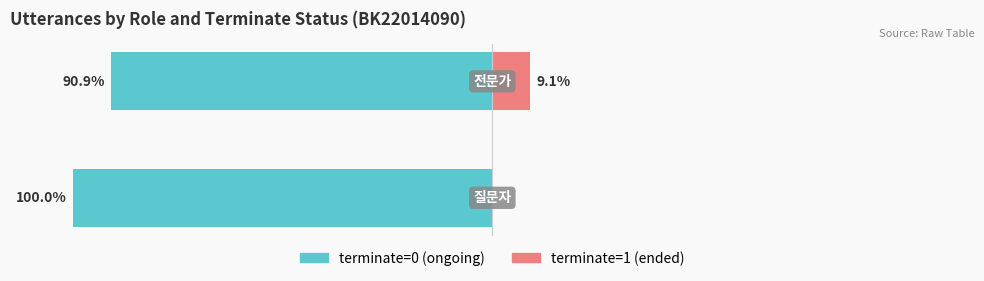

Reading right to left, list all the values displayed in this chart.

terminate=0: -90.9	-100.0
terminate=1: 9.1	0.0